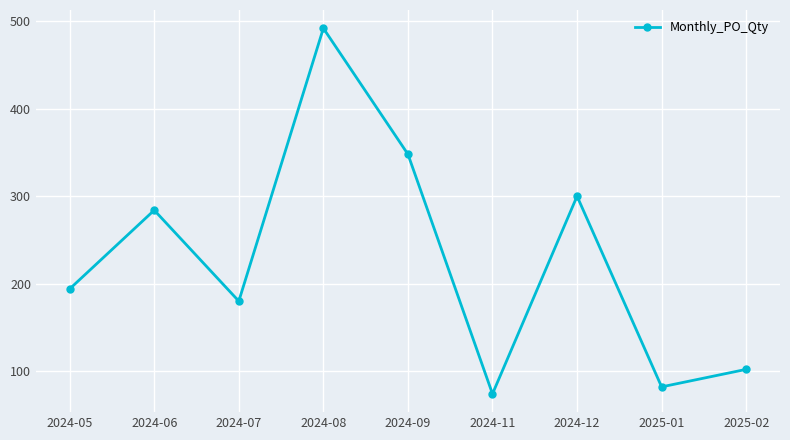

How many lines are shown in the chart?

1